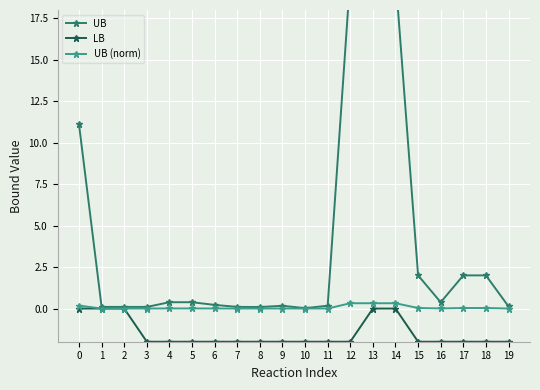

In UB (norm), how many points are higher than both neighbors (excluding endpoints)?

1